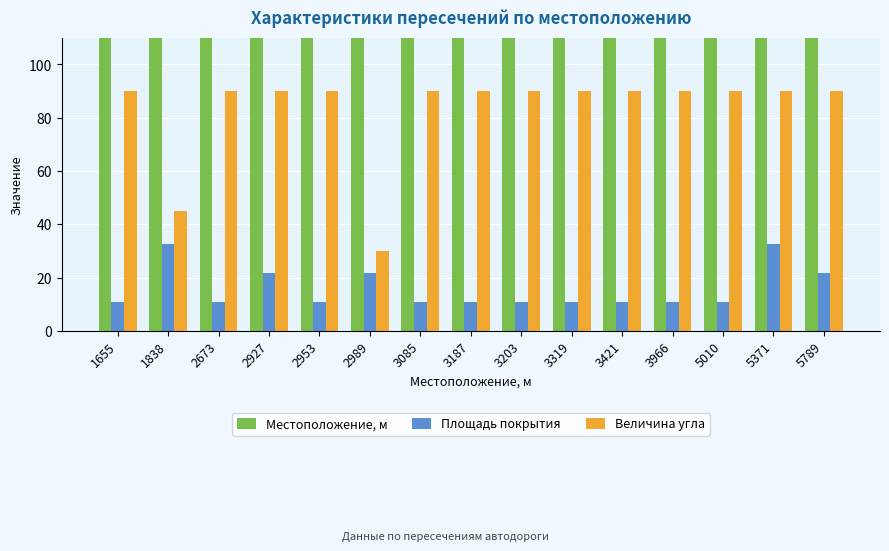

Reading left to right, transcribe all the data shown in this chart.

Местоположение, м: 1655.0	1838.0	2673.0	2927.0	2953.0	2989.0	3085.0	3187.0	3203.0	3319.0	3421.0	3966.0	5010.0	5371.0	5789.0
Площадь покрытия: 10.8	32.4	10.8	21.6	10.8	21.6	10.8	10.8	10.8	10.8	10.8	10.8	10.8	32.4	21.6
Величина угла: 90.0	45.0	90.0	90.0	90.0	30.0	90.0	90.0	90.0	90.0	90.0	90.0	90.0	90.0	90.0